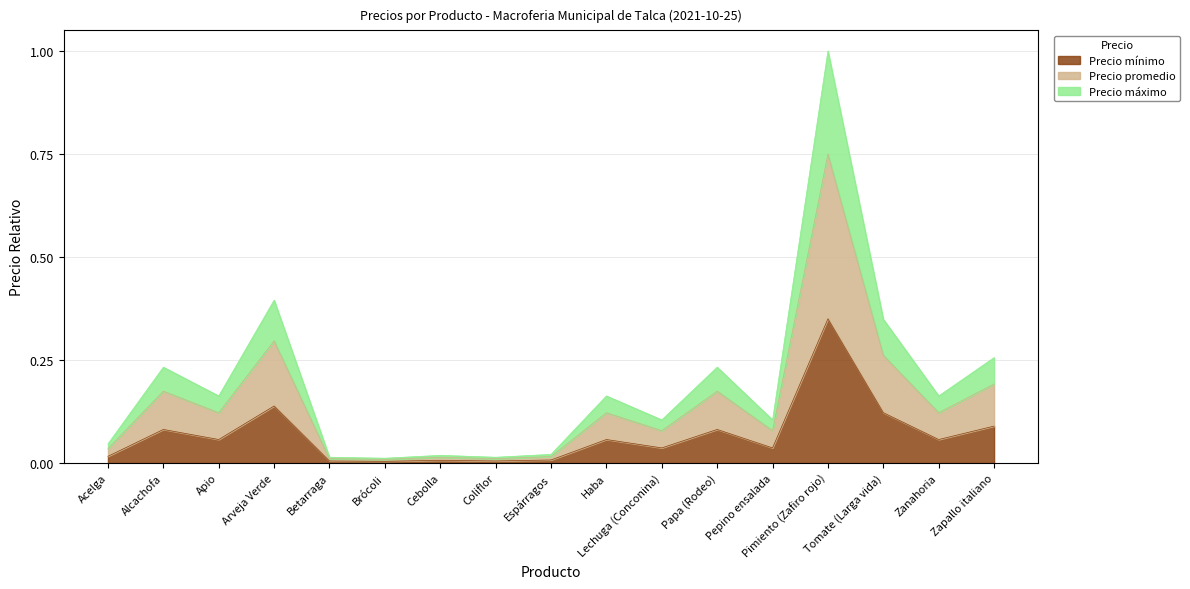

Rank the series by their average value, from highest to lowest.

Precio promedio, Precio mínimo, Precio máximo